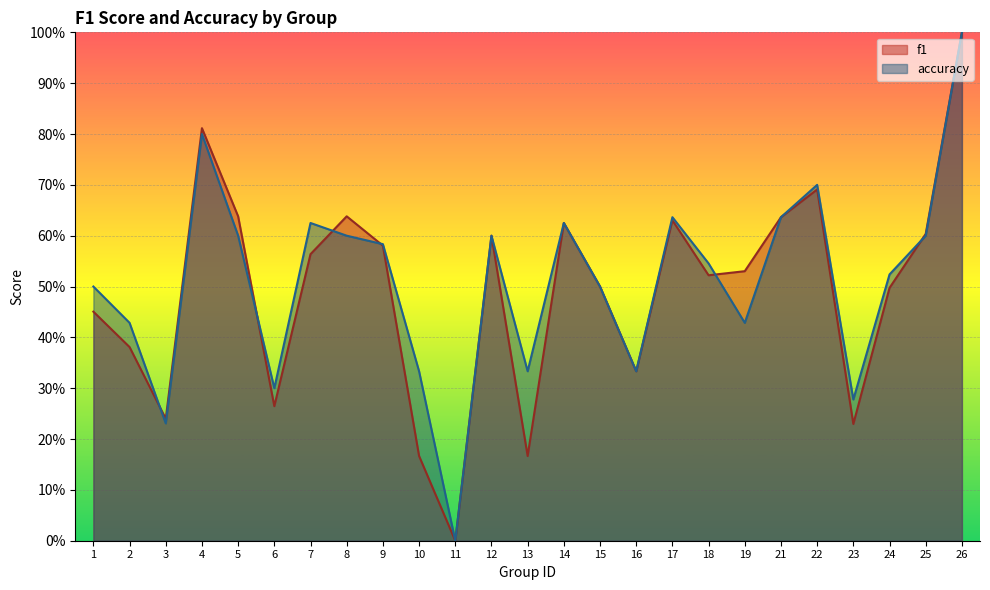

At which label does accuracy reach its minimum?

11